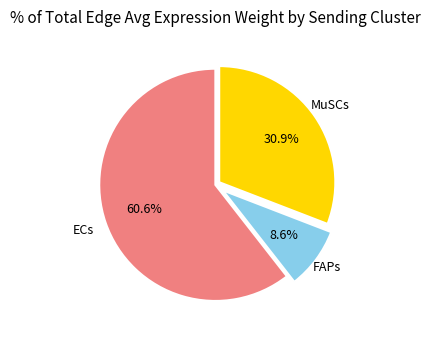

Is there any slice that represents more than half of the pie?

Yes